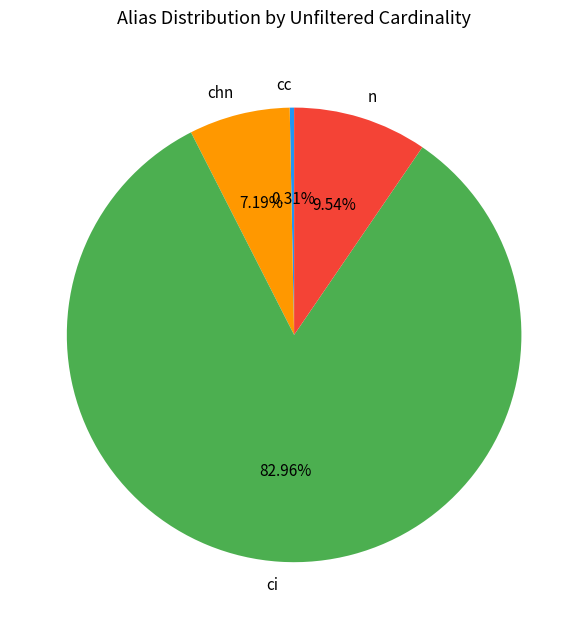

Is it true that ci is 83% of the pie?

True